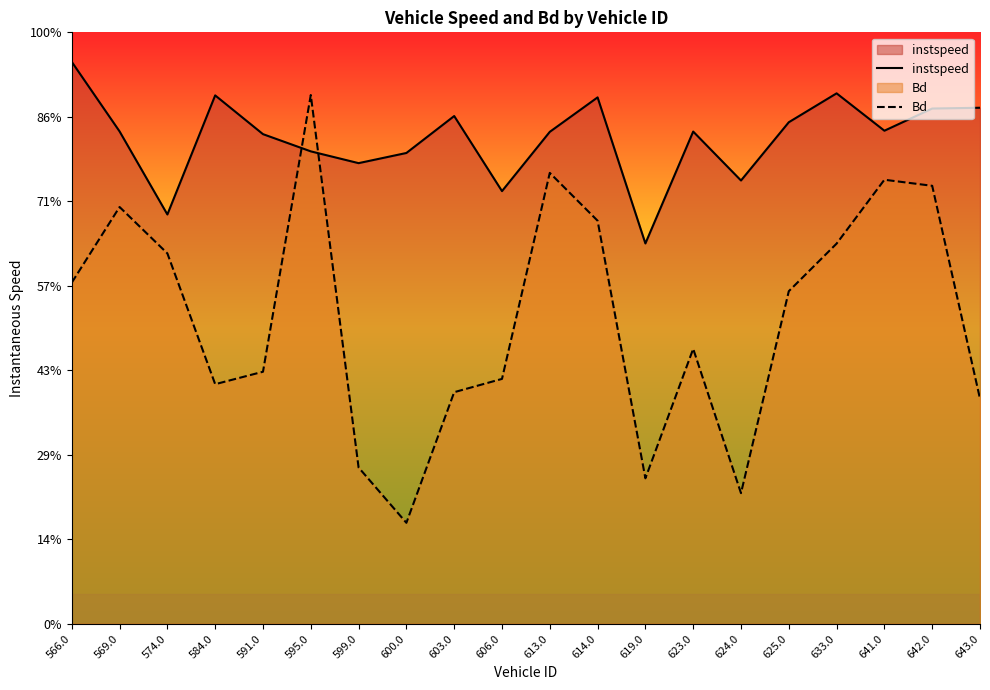

How many lines are shown in the chart?

2